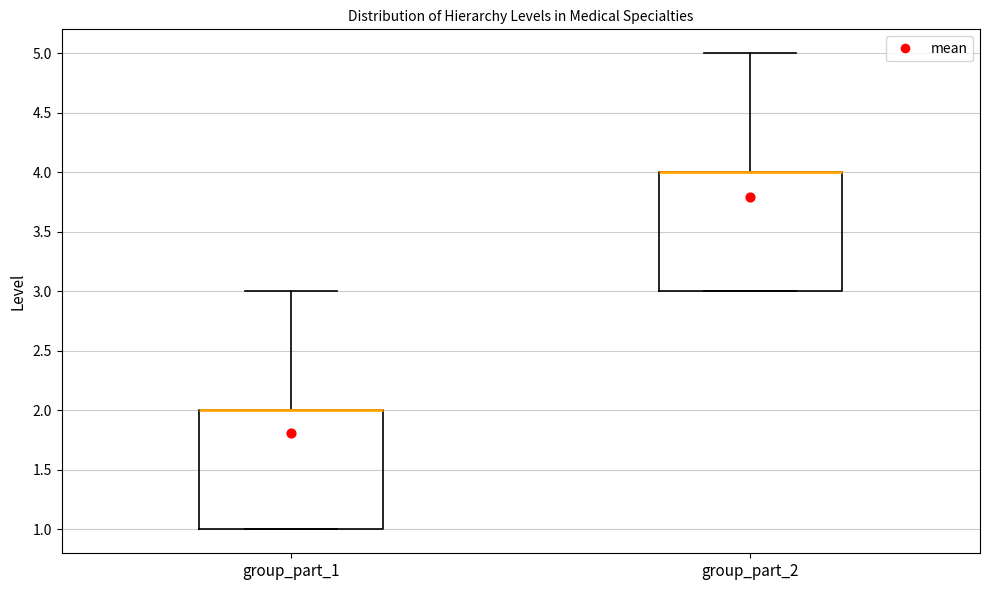

Reading left to right, read every box against the y-axis: the position of its median line, the range the box covers, and the ends of its whiskers. The values are not printed on the chart, so give them approximately, as read against the axis.

group_part_1: median 2 (drawn on the box's upper edge), box 1 to 2, whiskers 1 to 3
group_part_2: median 4 (drawn on the box's upper edge), box 3 to 4, whiskers 3 to 5